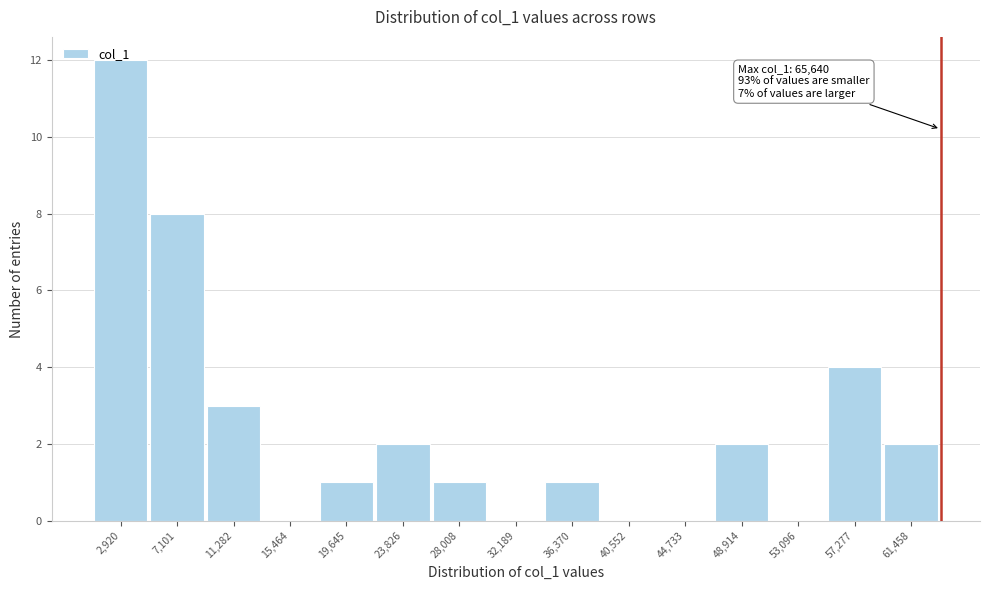

Between 40,552 and 28,008, which is larger?

28,008